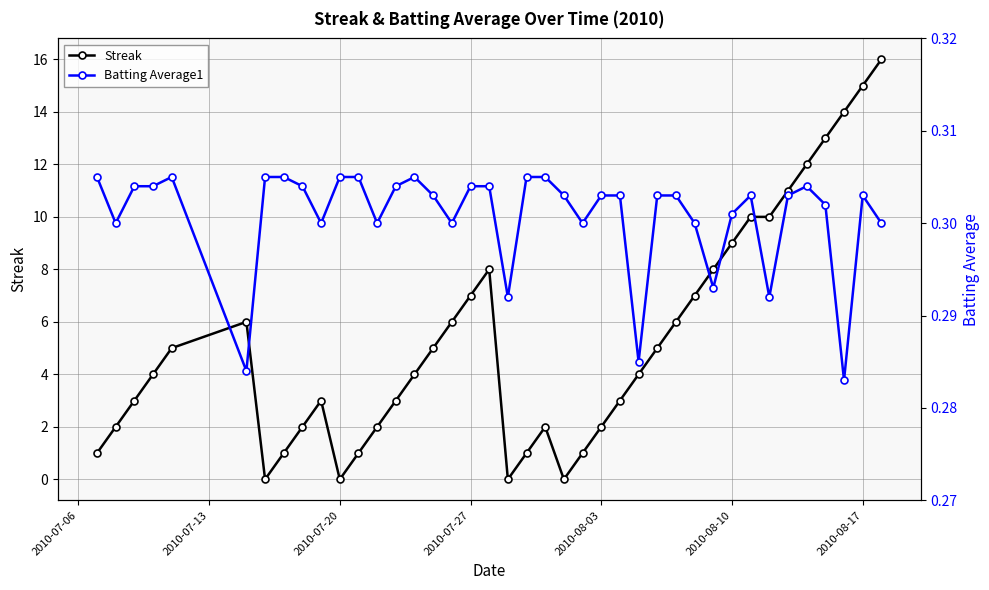

The Streak series shows 0 at 2010-07-20. True or false?

True